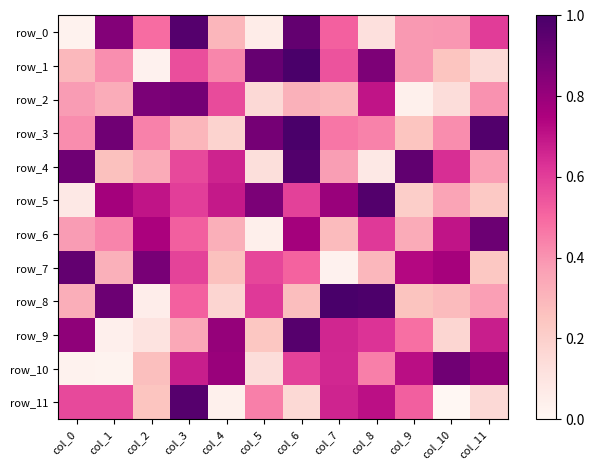

The value of row_11 at col_5 is 0.6. True or false?

False